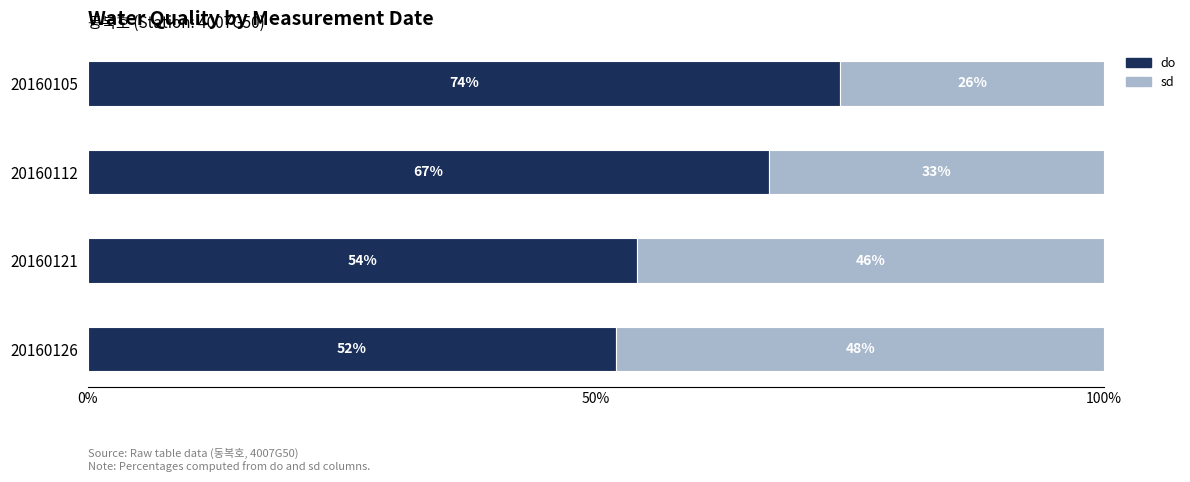

What is the approximate value of do at 20160112, to the nearest 5?

65